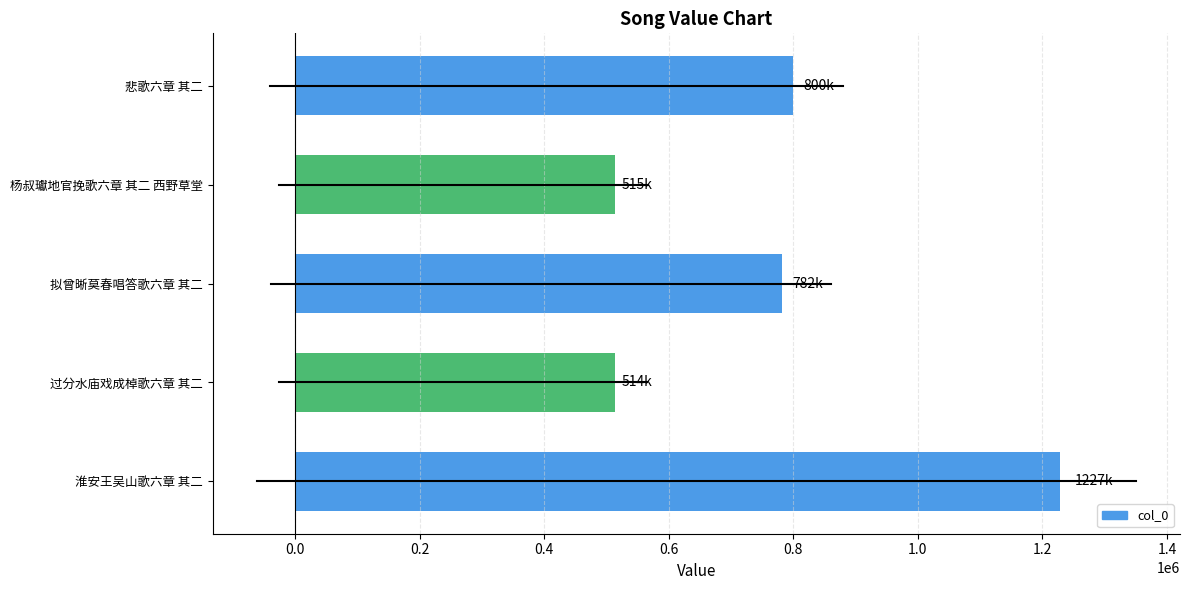

At which category does the chart reach its peak across all series?

淮安王吴山歌六章 其二